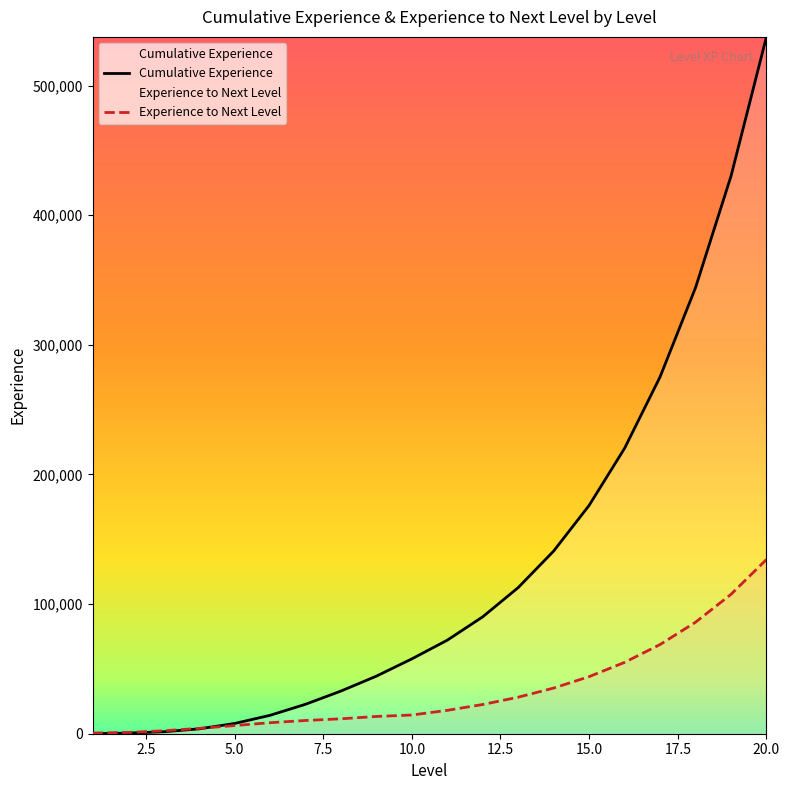

How many values in Cumulative Experience are above zero?

19